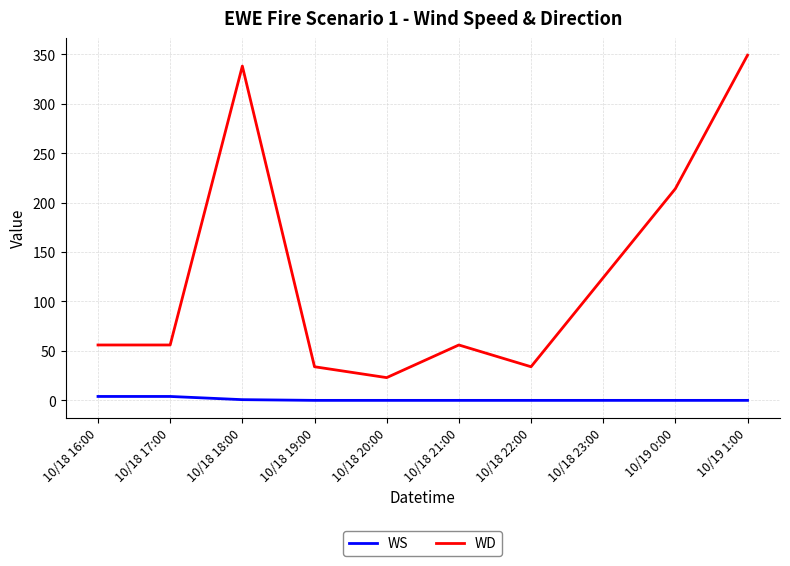

How many lines are shown in the chart?

2